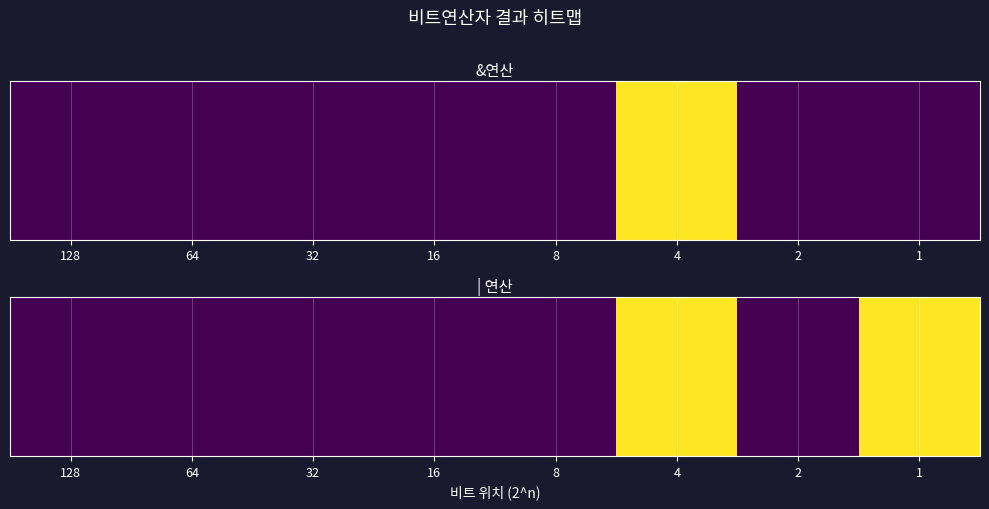

Rank the categories by value from lowest to highest.

128, 64, 32, 16, 8, 2, 4, 1